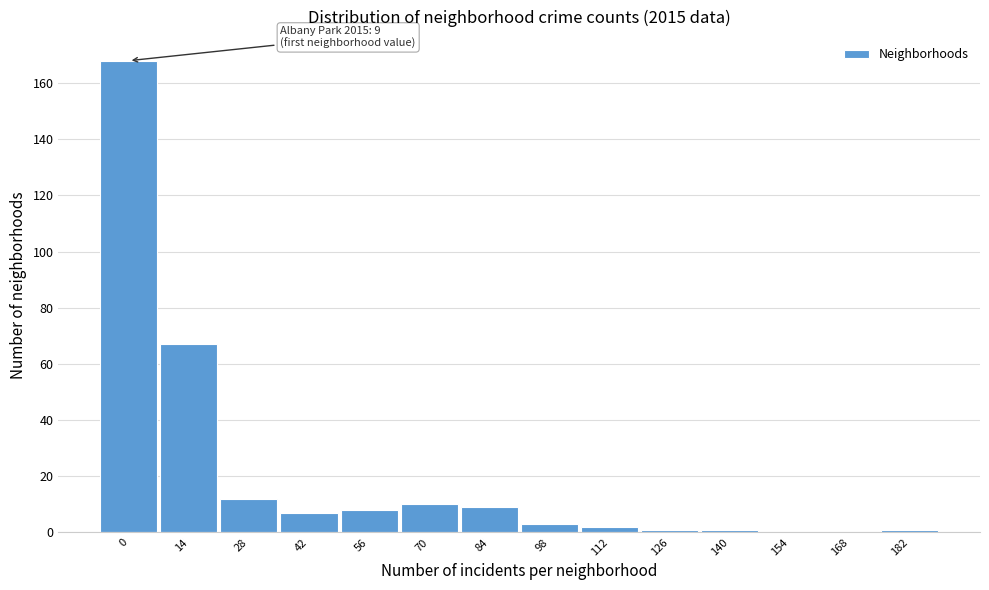

Reading left to right, extract all data points from this chart.

0=168	14=67	28=12	42=7	56=8	70=10	84=9	98=3	112=2	126=1	140=1	154=0	168=0	182=1